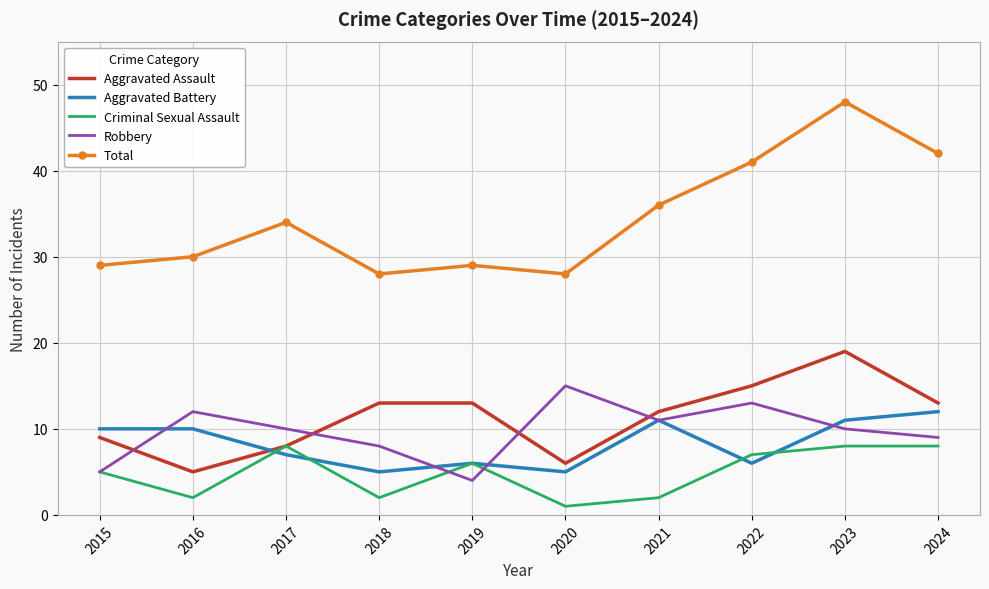

At which category is the sum across all series the highest?

2023